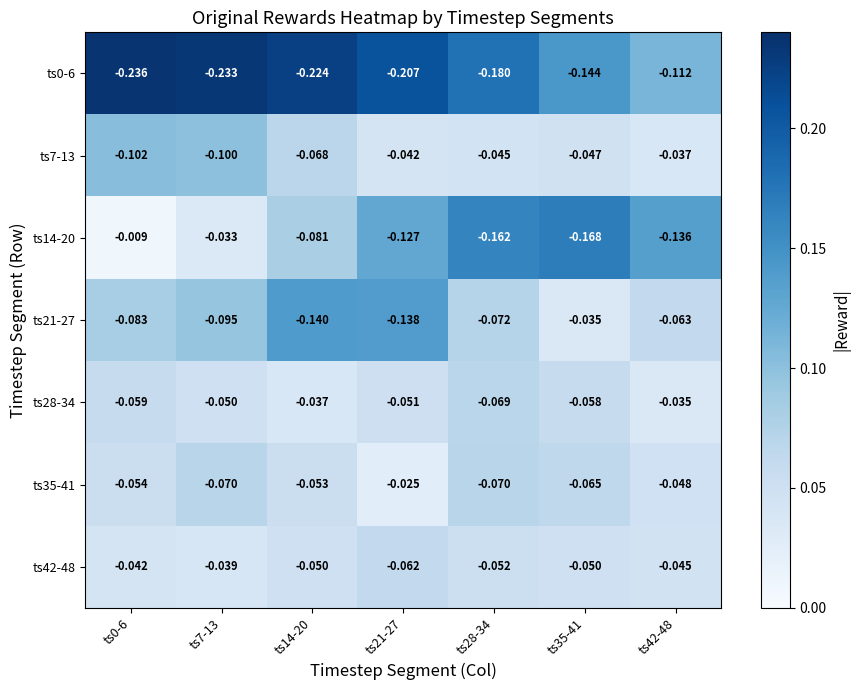

Is the value of ts42-48 at ts7-13 greater than the value of ts28-34 at ts28-34?

Yes